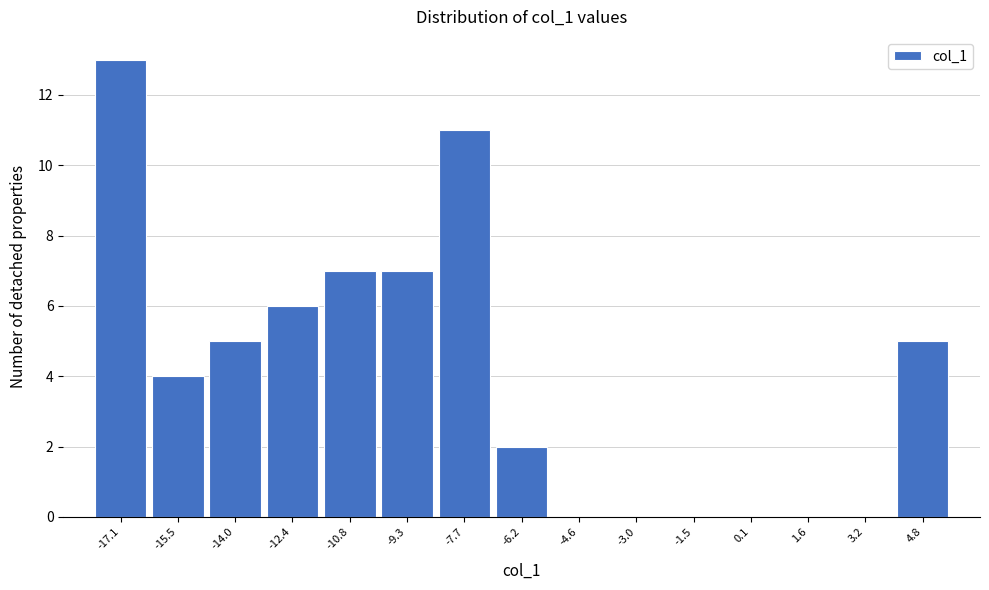

Reading left to right, what are all the values shown in this chart?

-17.1=13	-15.5=4	-14.0=5	-12.4=6	-10.8=7	-9.3=7	-7.7=11	-6.2=2	-4.6=0	-3.0=0	-1.5=0	0.1=0	1.6=0	3.2=0	4.8=5